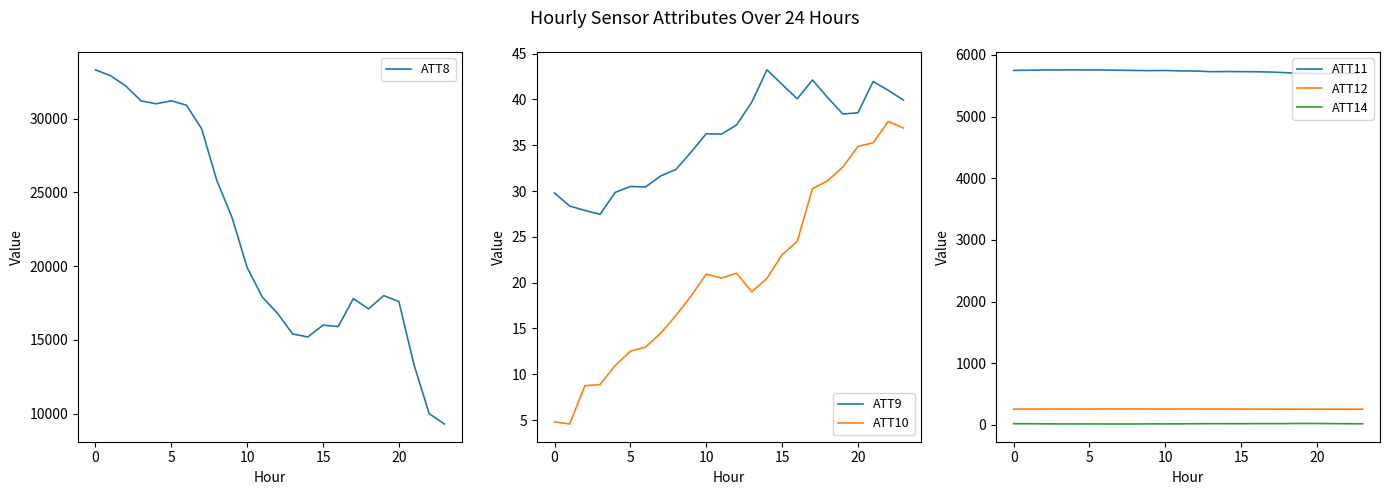

What is the minimum value for ATT11?

5695.7